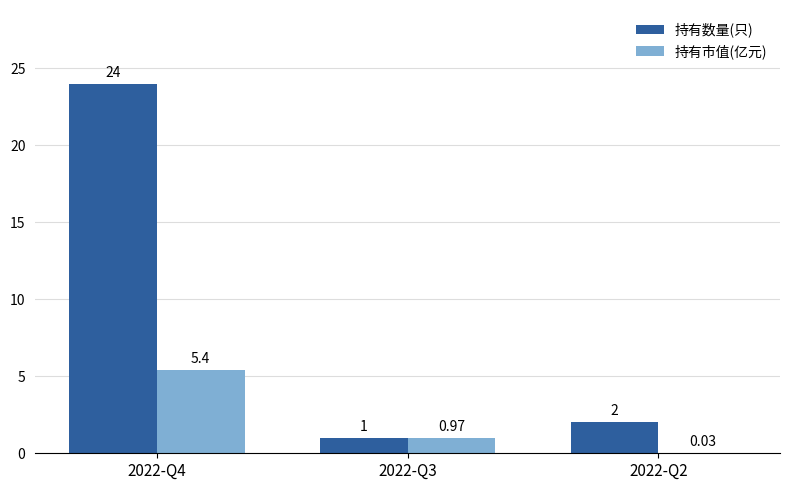

Which series has the largest total across all categories?

持有数量(只)